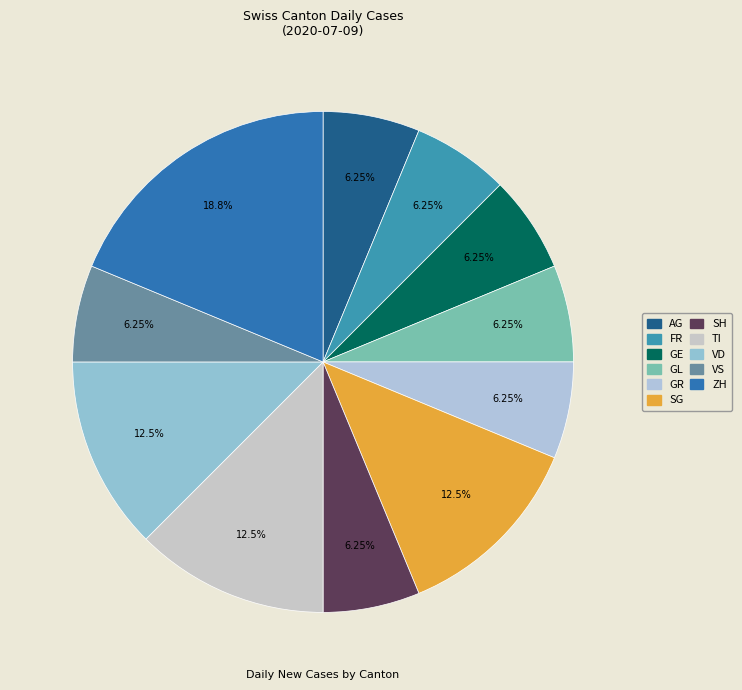

Count the number of slices in the pie.

11